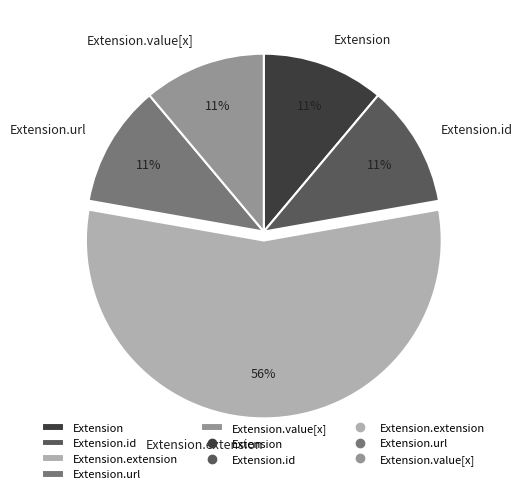

The Extension.value[x] slice represents 11% of the pie. True or false?

True